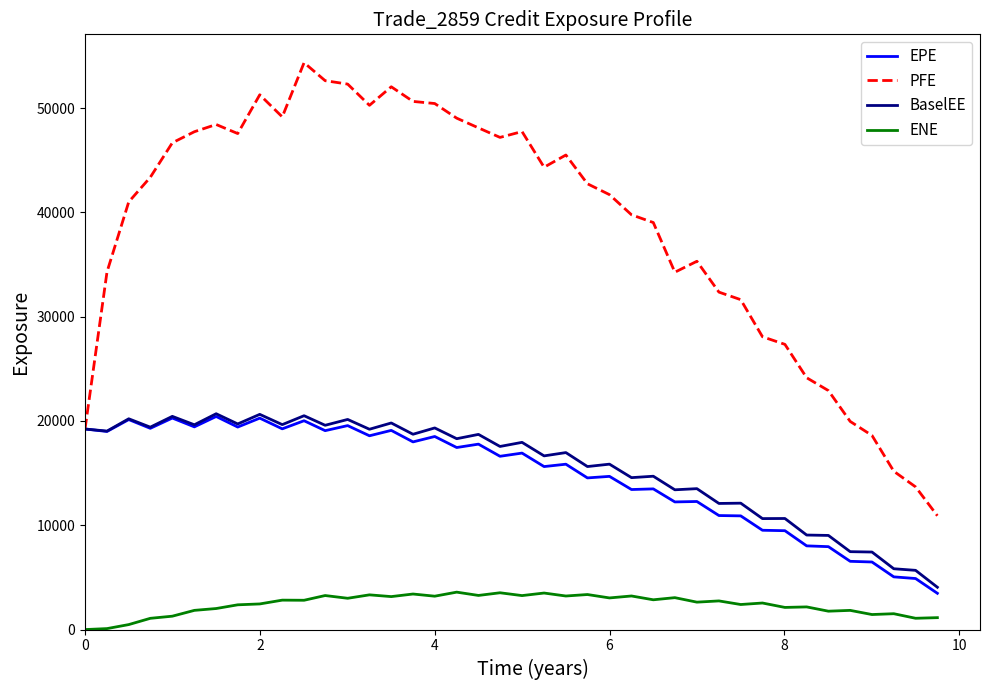

Which series has the largest range (max minus min)?

PFE